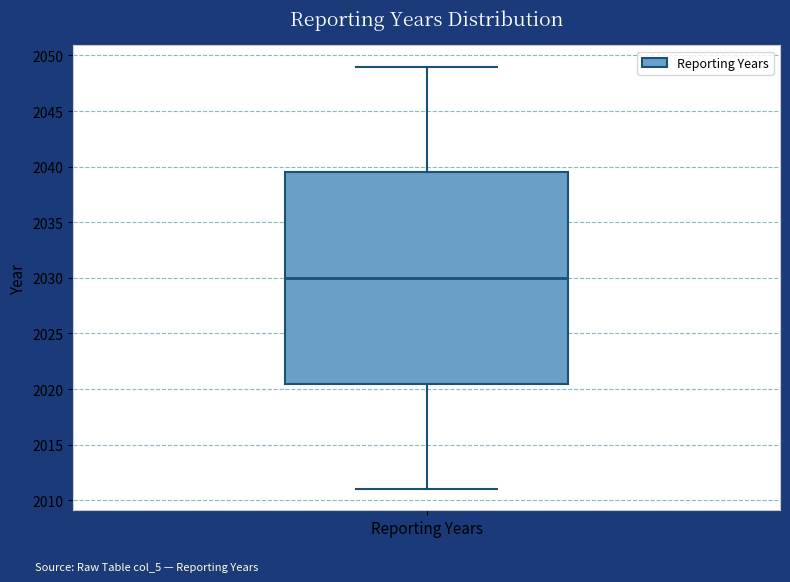

Read this box plot against the y-axis: the position of the median line, the range covered by the box, and the ends of both whiskers. The values are not printed on the chart, so give them approximately, as read against the axis.

median 2030.0, box 2020.5 to 2039.5, whiskers 2011.0 to 2049.0